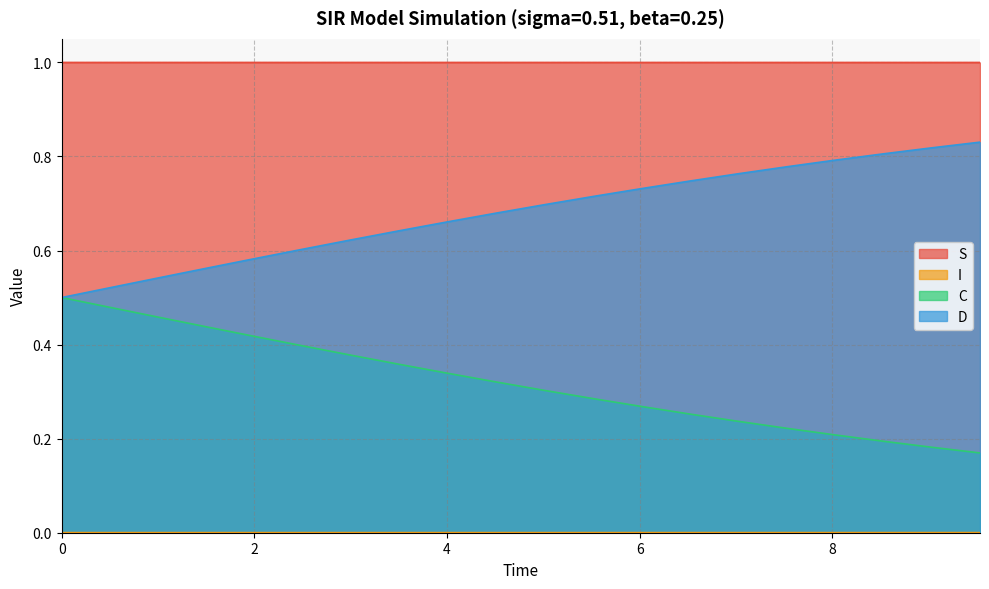

True or false: C has a value of 0.3 at 6.020066889632107.

True